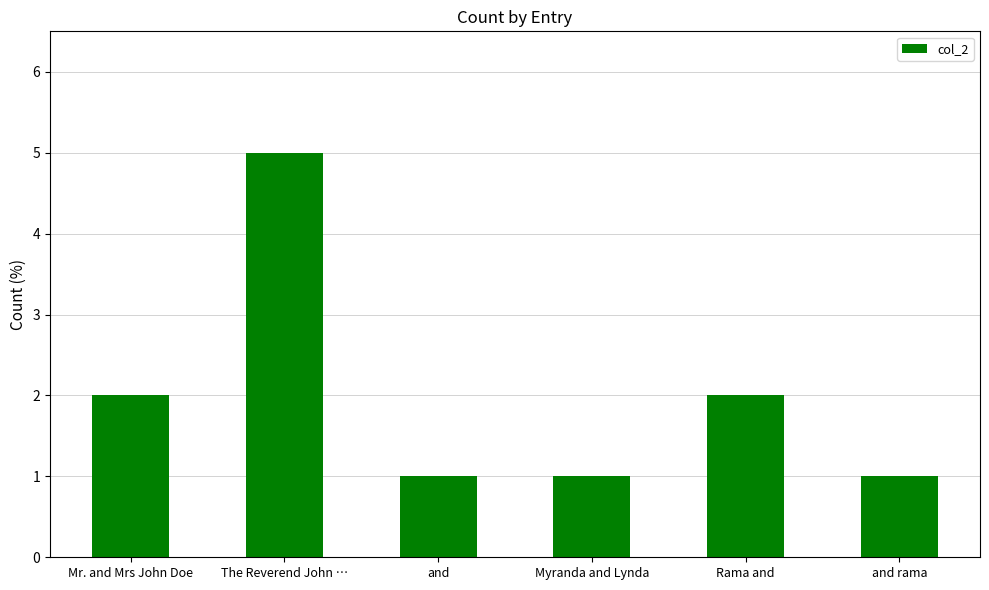

Reading left to right, what are all the values shown in this chart?

Mr. and Mrs John Doe=2	The Reverend John …=5	and=1	Myranda and Lynda=1	Rama and=2	and rama=1